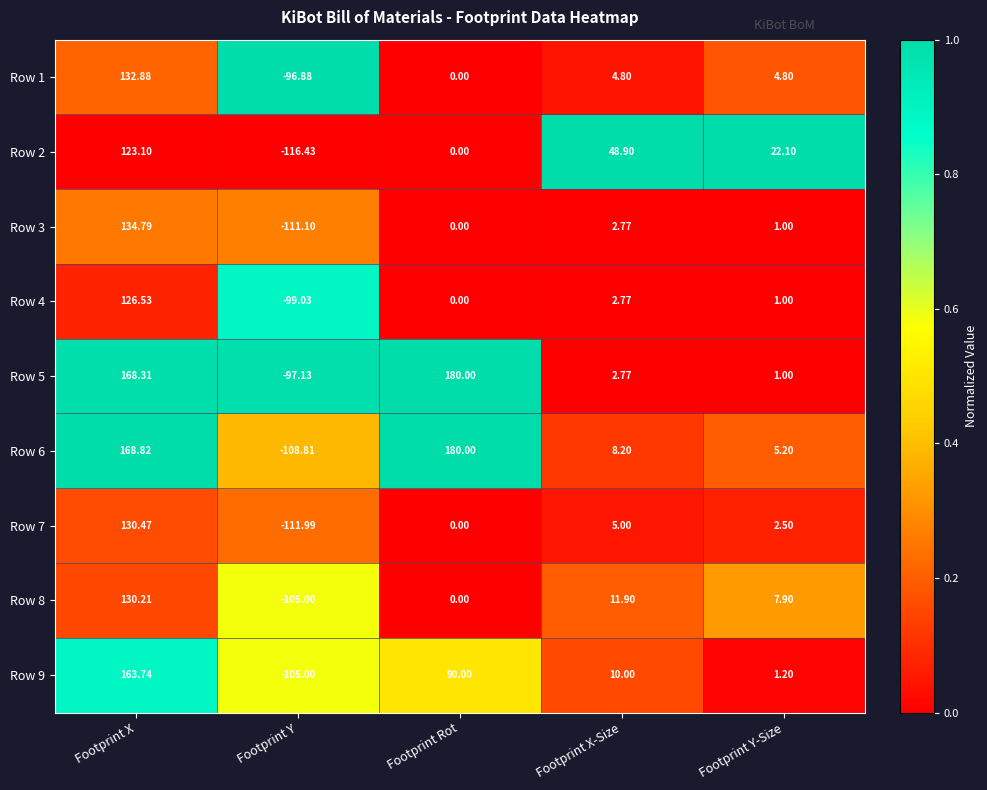

Rank the categories by Row 8 value from highest to lowest.

Footprint X, Footprint X-Size, Footprint Y-Size, Footprint Rot, Footprint Y